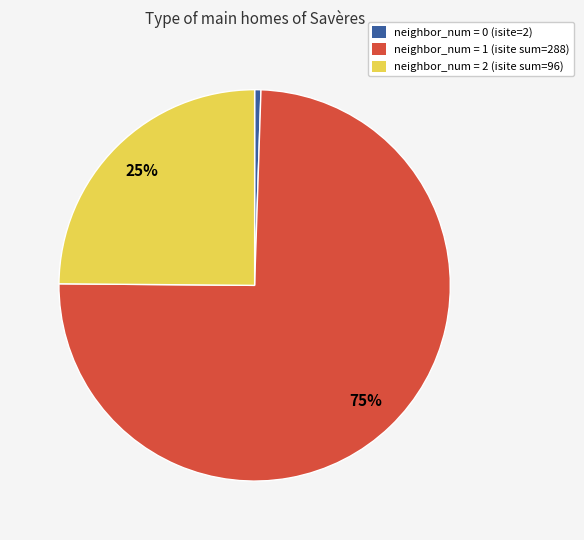

To the nearest percent, what percentage of the pie is neighbor_num = 0 (isite=2)?

1%